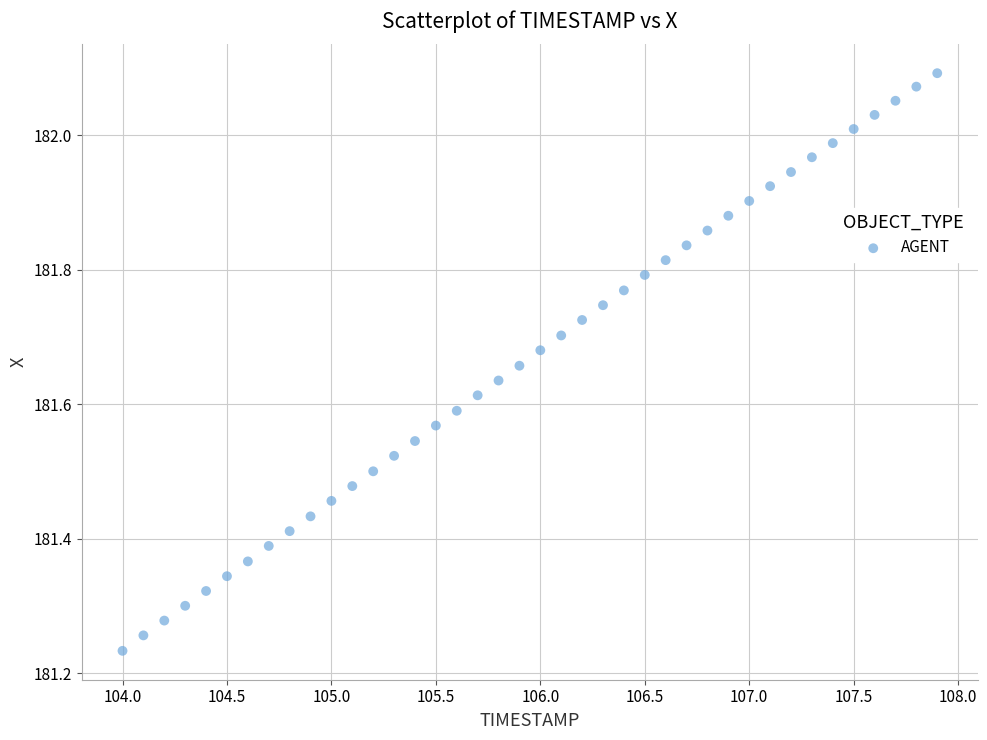

What is the range of Y values (max minus min)?

0.9